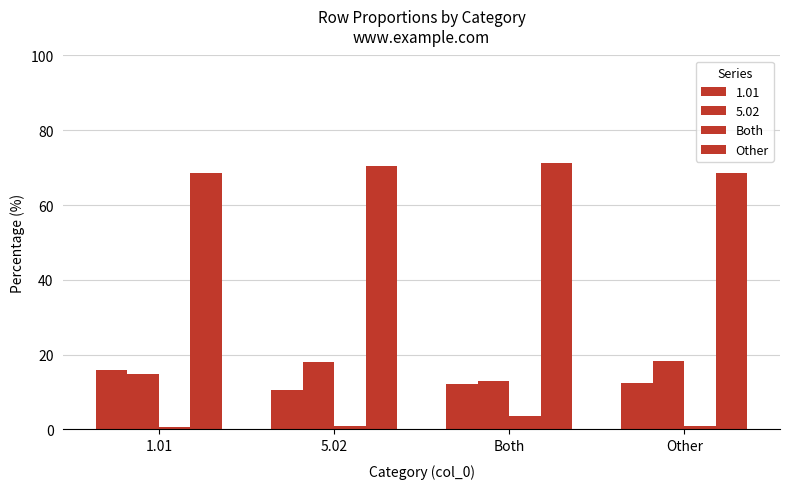

What is the approximate value of Both at Other?

0.9